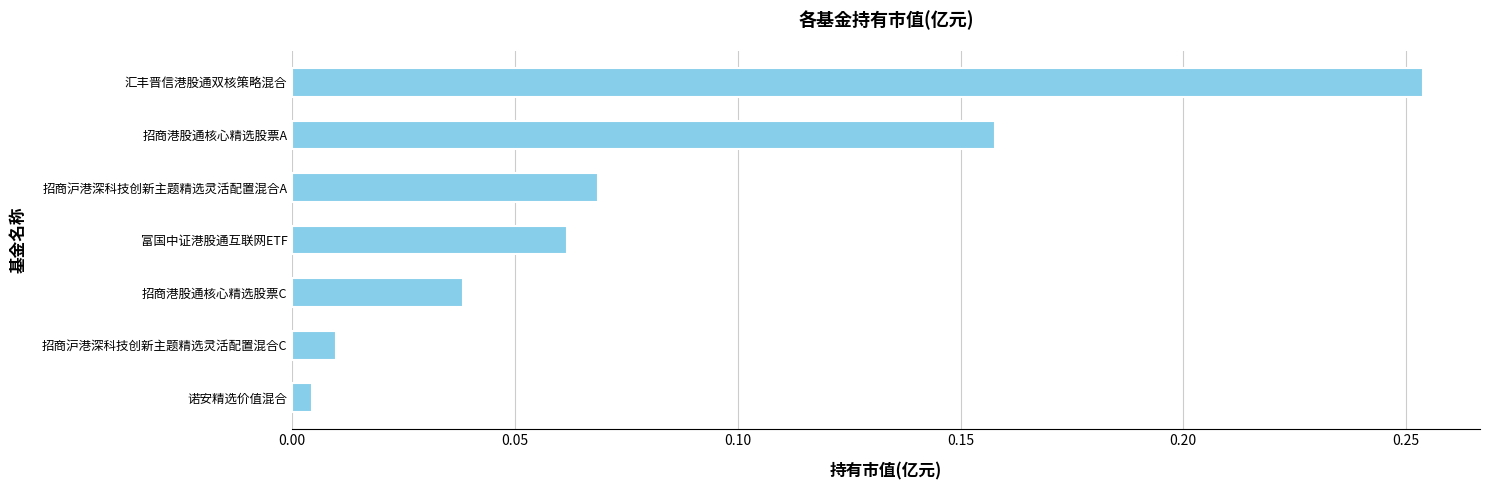

The value at 汇丰晋信港股通双核策略混合 is 0.1. True or false?

False